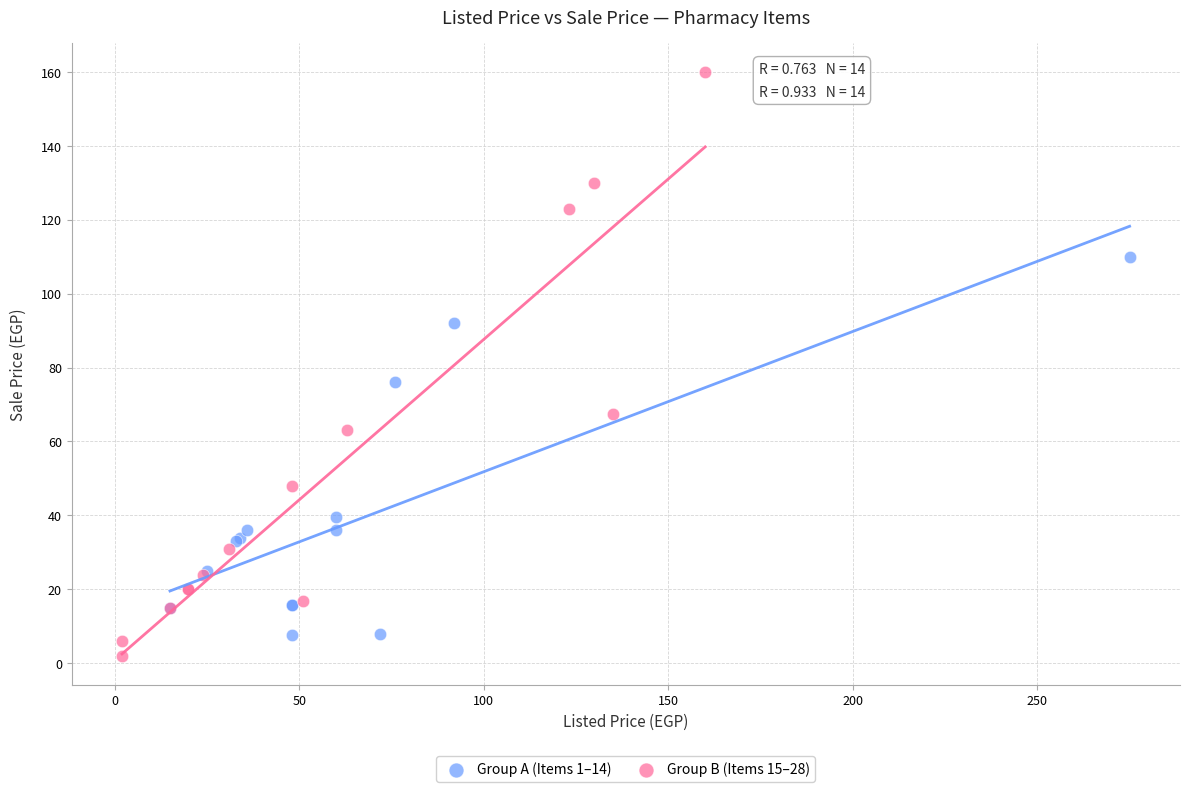

Which series contains the highest Y value?

Group B (Items 15–28)